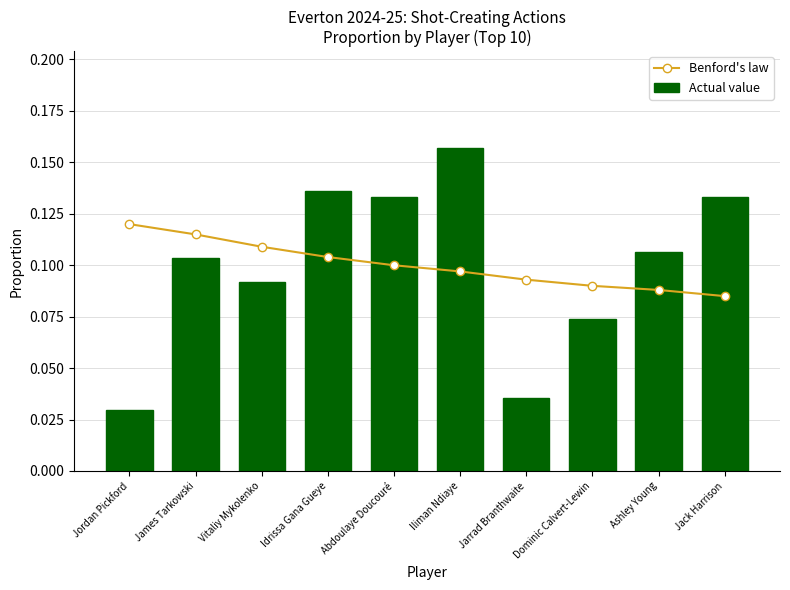

Reading left to right, list all the values displayed in this chart.

Benford's law: Jordan Pickford=0.1	James Tarkowski=0.1	Vitaliy Mykolenko=0.1	Idrissa Gana Gueye=0.1	Abdoulaye Doucouré=0.1	Iliman Ndiaye=0.1	Jarrad Branthwaite=0.1	Dominic Calvert-Lewin=0.1	Ashley Young=0.1	Jack Harrison=0.1
Actual value: Jordan Pickford=0.0	James Tarkowski=0.1	Vitaliy Mykolenko=0.1	Idrissa Gana Gueye=0.1	Abdoulaye Doucouré=0.1	Iliman Ndiaye=0.2	Jarrad Branthwaite=0.0	Dominic Calvert-Lewin=0.1	Ashley Young=0.1	Jack Harrison=0.1